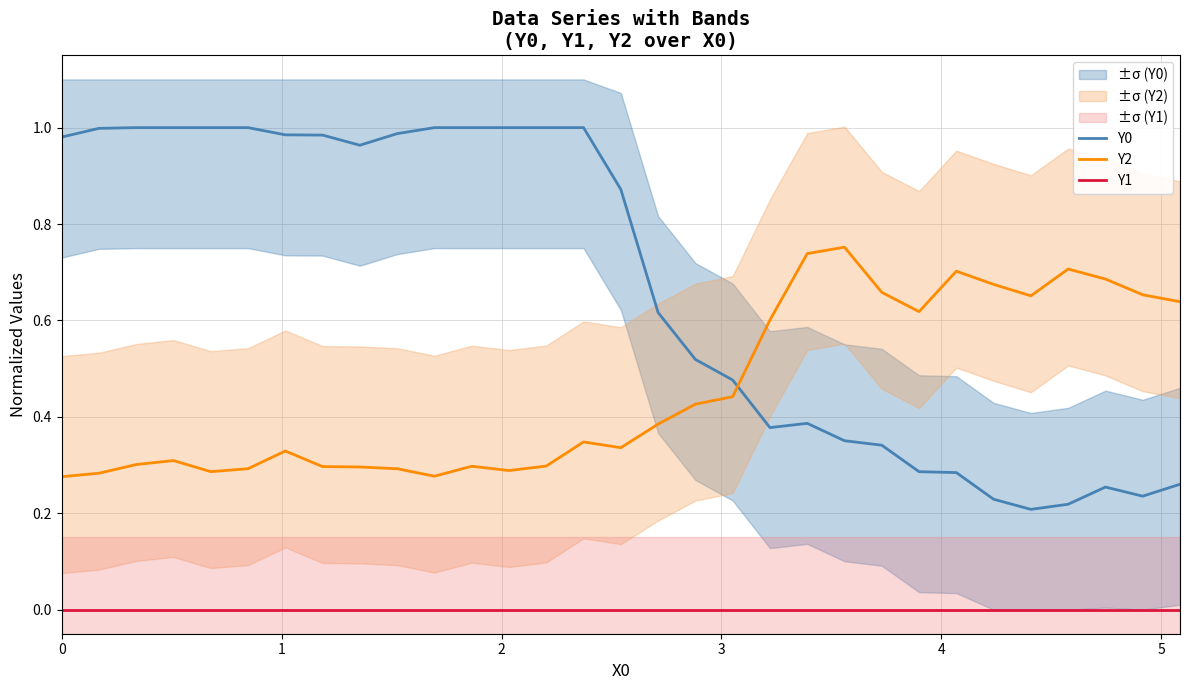

Reading left to right, transcribe all the data shown in this chart.

Y0: 1.0	1.0	1.0	1.0	1.0	1.0	1.0	1.0	1.0	1.0	1.0	1.0	1.0	1.0	1.0	0.9	0.6	0.5	0.5	0.4	0.4	0.4	0.3	0.3	0.3	0.2	0.2	0.2	0.3	0.2	0.3
Y2: 0.3	0.3	0.3	0.3	0.3	0.3	0.3	0.3	0.3	0.3	0.3	0.3	0.3	0.3	0.3	0.3	0.4	0.4	0.4	0.6	0.7	0.8	0.7	0.6	0.7	0.7	0.7	0.7	0.7	0.7	0.6
Y1: 0.0	0.0	0.0	0.0	0.0	0.0	0.0	0.0	0.0	0.0	0.0	0.0	0.0	0.0	0.0	0.0	0.0	0.0	0.0	0.0	0.0	0.0	0.0	0.0	0.0	0.0	0.0	0.0	0.0	0.0	0.0